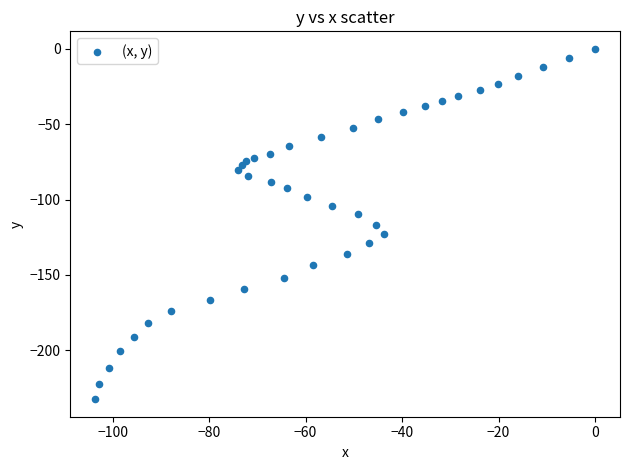

What is the range of X values (max minus min)?

103.6